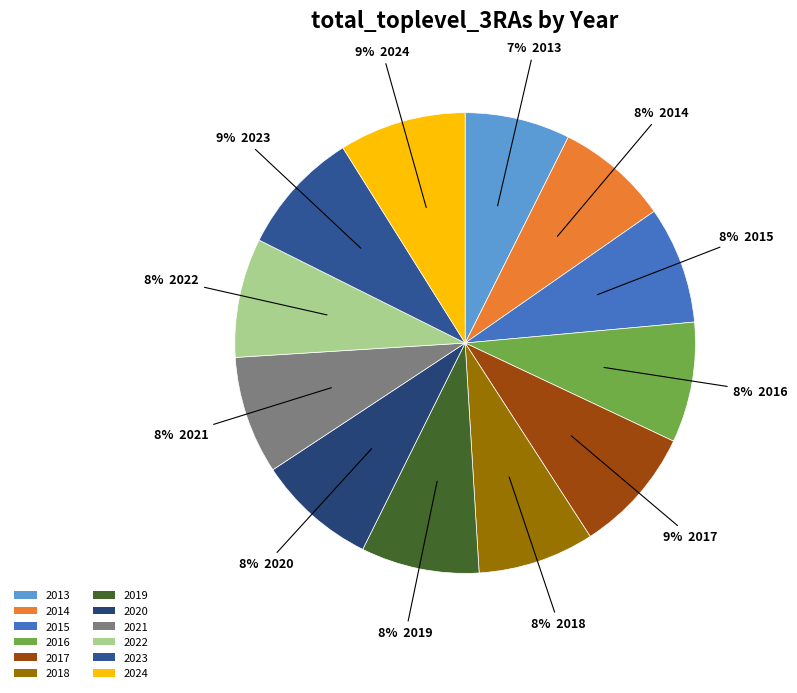

The 2020 slice represents 8% of the pie. True or false?

True